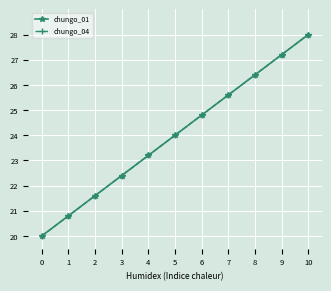

What is the difference between the second highest and minimum values in the chungo_01 series?

7.2